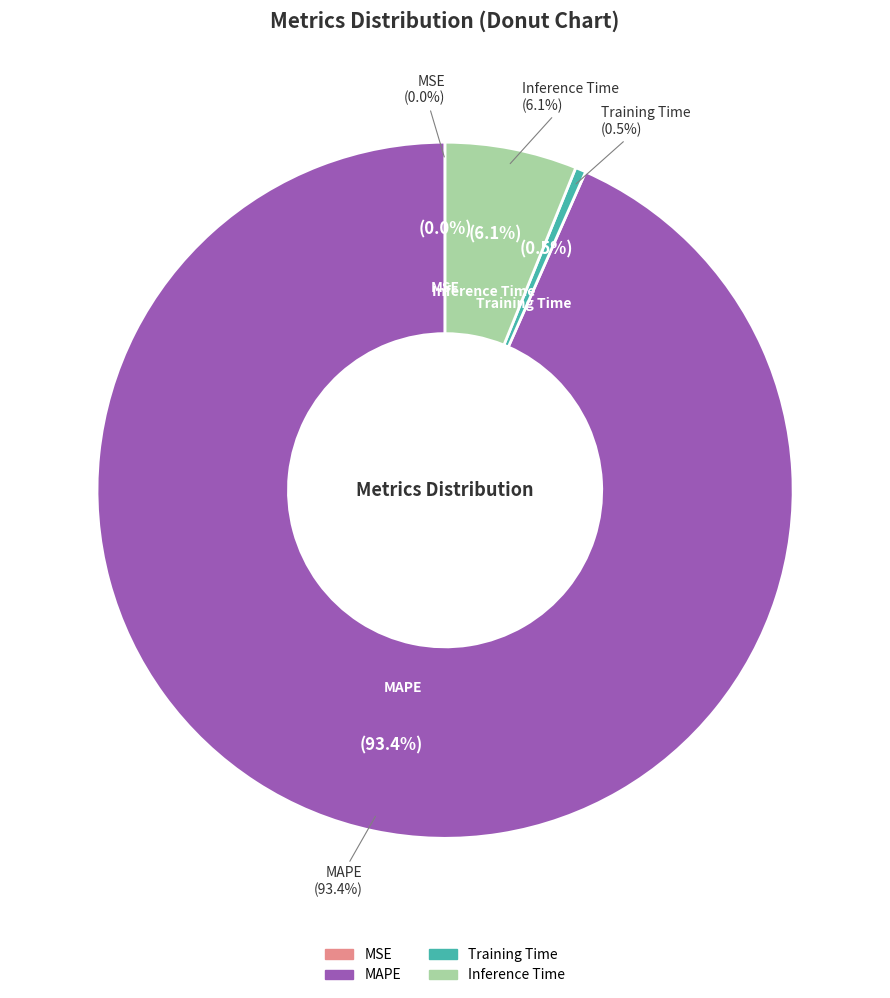

To the nearest percent, what is the difference between the MAPE and Training Time slice percentages?

93%